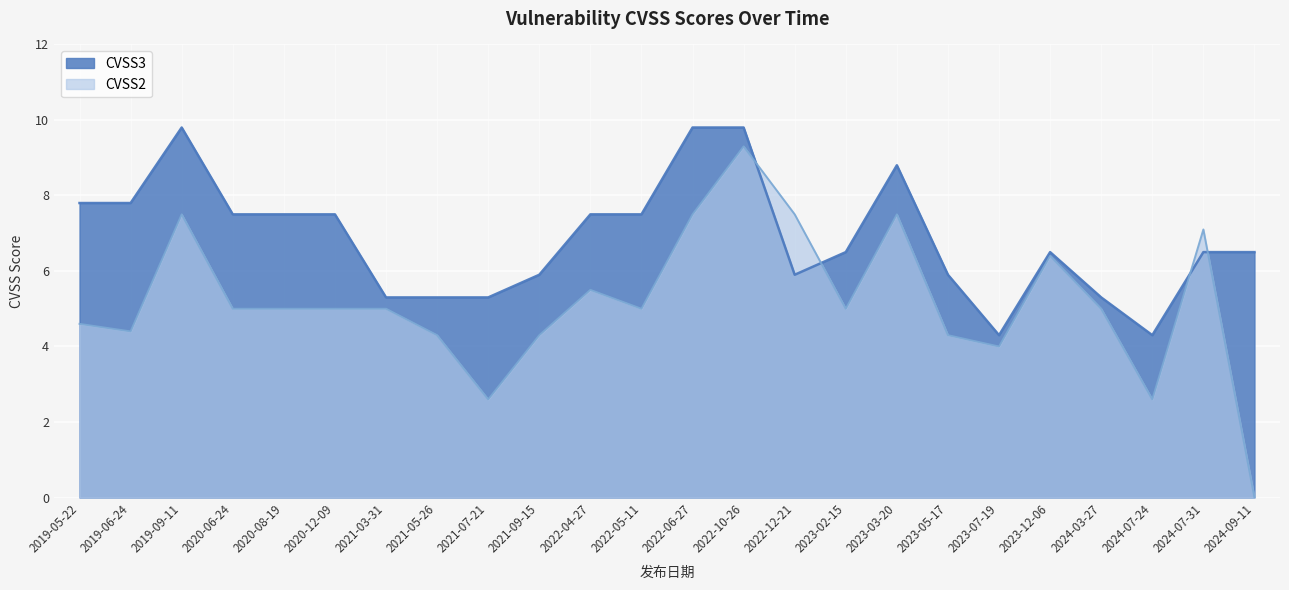

How many times do CVSS2 and CVSS3 cross each other?

4